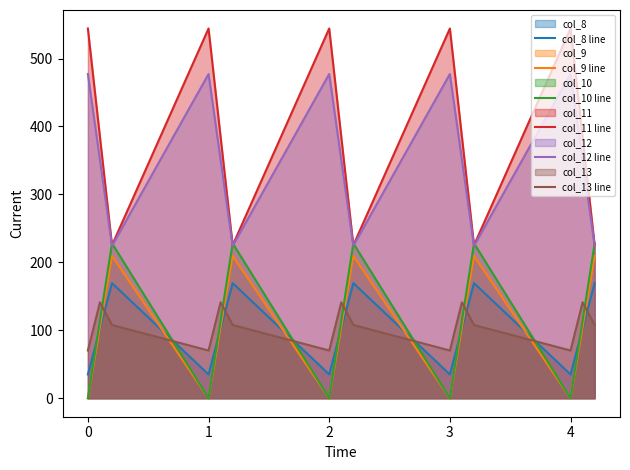

What is the value of the col_11 line point at the 3rd from the left?

225.2